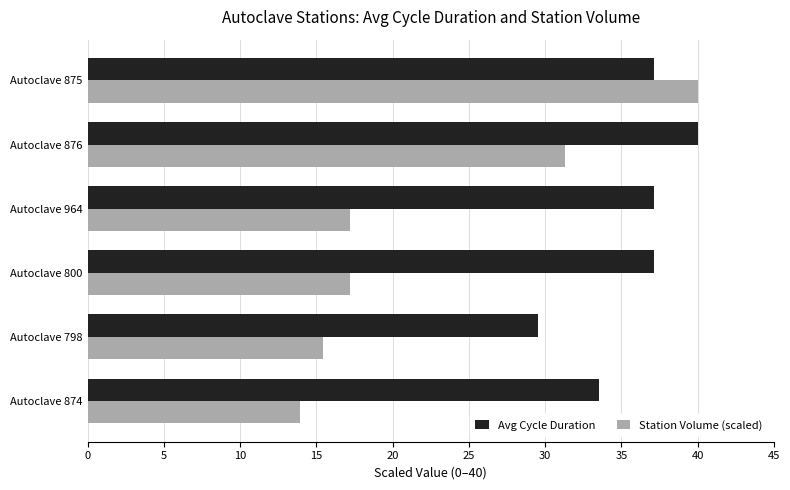

What is the total value across all series at Autoclave 964?

54.3